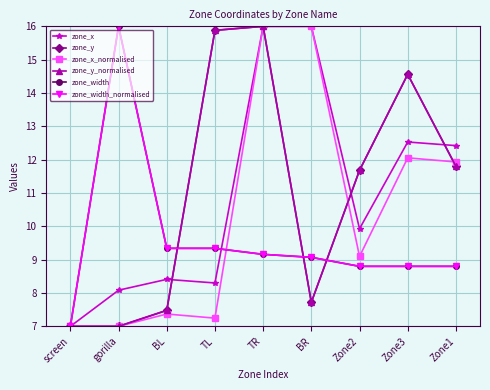

Reading left to right, extract all data points from this chart.

zone_x: 7.0	8.1	8.4	8.3	16.0	16.0	9.9	12.5	12.4
zone_y: 7.0	7.0	7.5	15.9	16.0	7.7	11.7	14.6	11.8
zone_x_normalised: 7.0	7.0	7.4	7.2	16.0	16.0	9.1	12.1	11.9
zone_y_normalised: 7.0	7.0	7.5	15.9	16.0	7.7	11.7	14.6	11.8
zone_width: 7.0	16.0	9.3	9.3	9.2	9.1	8.8	8.8	8.8
zone_width_normalised: 7.0	16.0	9.3	9.3	9.2	9.1	8.8	8.8	8.8